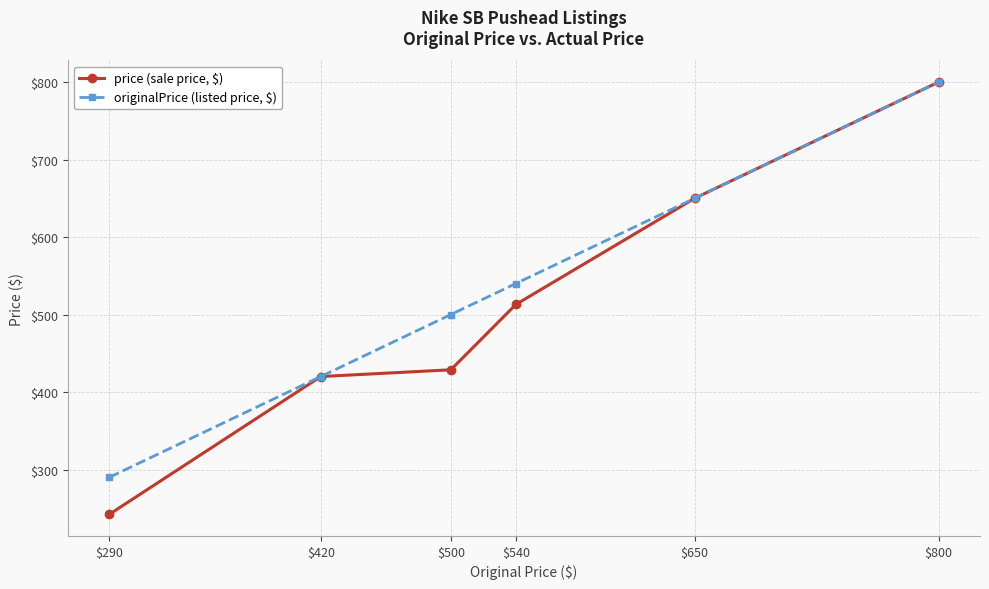

How many originalPrice (listed price, $) values are between 420 and 650?

4